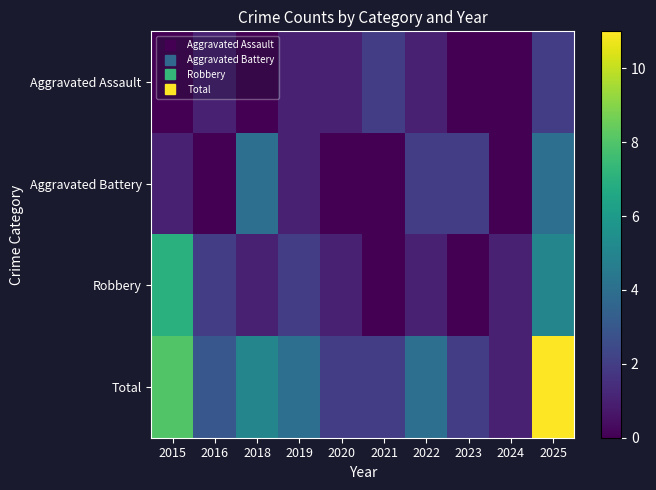

Reading left to right, list all the values displayed in this chart.

Aggravated Assault: 2015=0	2016=1	2018=0	2019=1	2020=1	2021=2	2022=1	2023=0	2024=0	2025=2
Aggravated Battery: 2015=1	2016=0	2018=4	2019=1	2020=0	2021=0	2022=2	2023=2	2024=0	2025=4
Robbery: 2015=7	2016=2	2018=1	2019=2	2020=1	2021=0	2022=1	2023=0	2024=1	2025=5
Total: 2015=8	2016=3	2018=5	2019=4	2020=2	2021=2	2022=4	2023=2	2024=1	2025=11